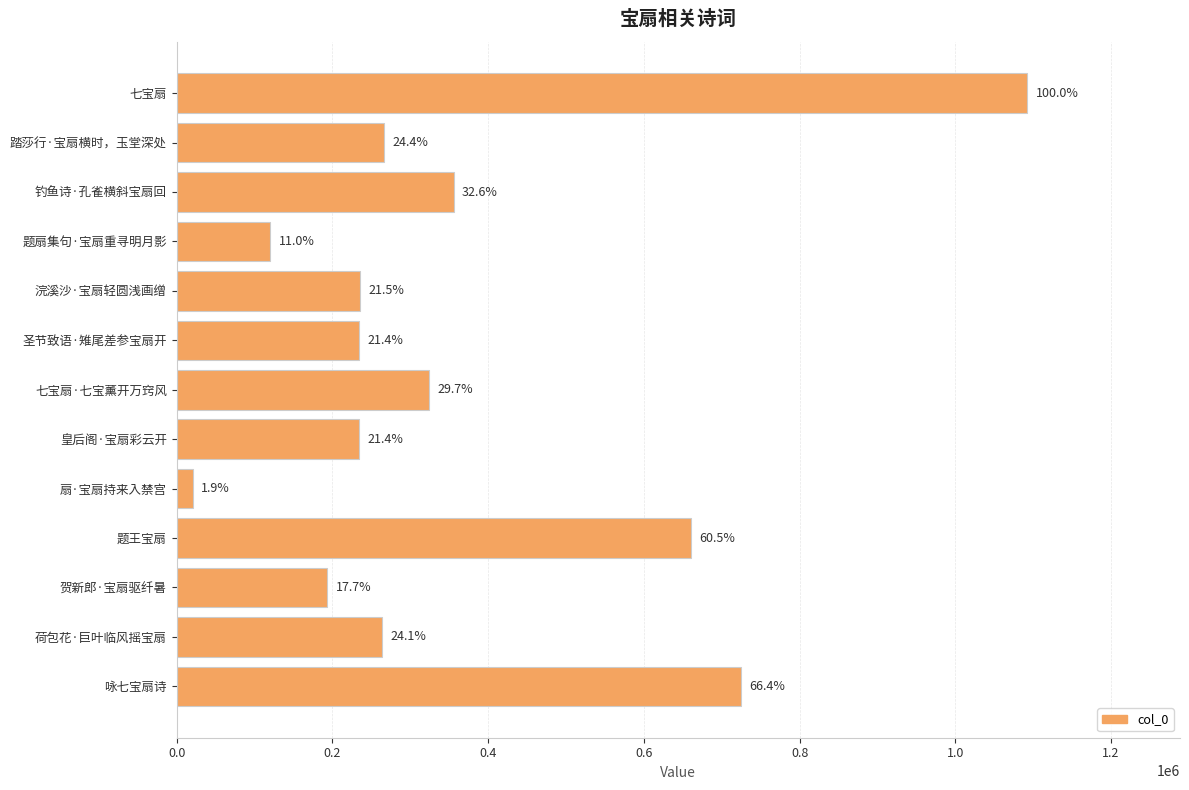

Does the chart contain any negative values?

No